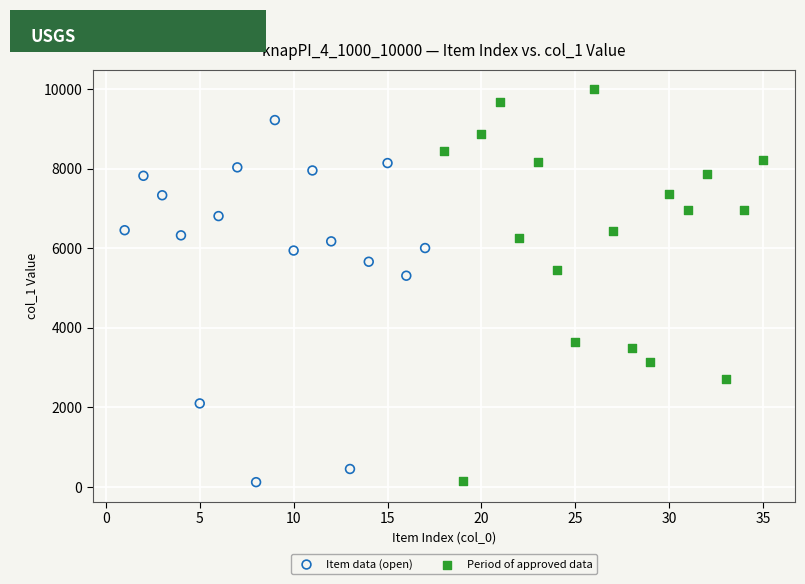

Which series contains the highest Y value?

Period of approved data